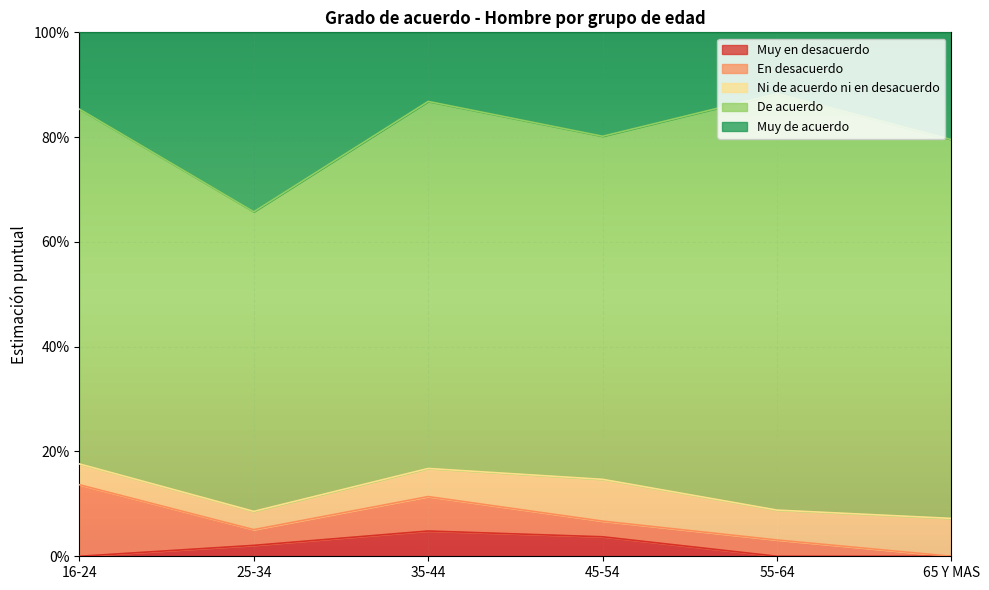

The value of Muy en desacuerdo at 16-24 is 0.0. True or false?

True